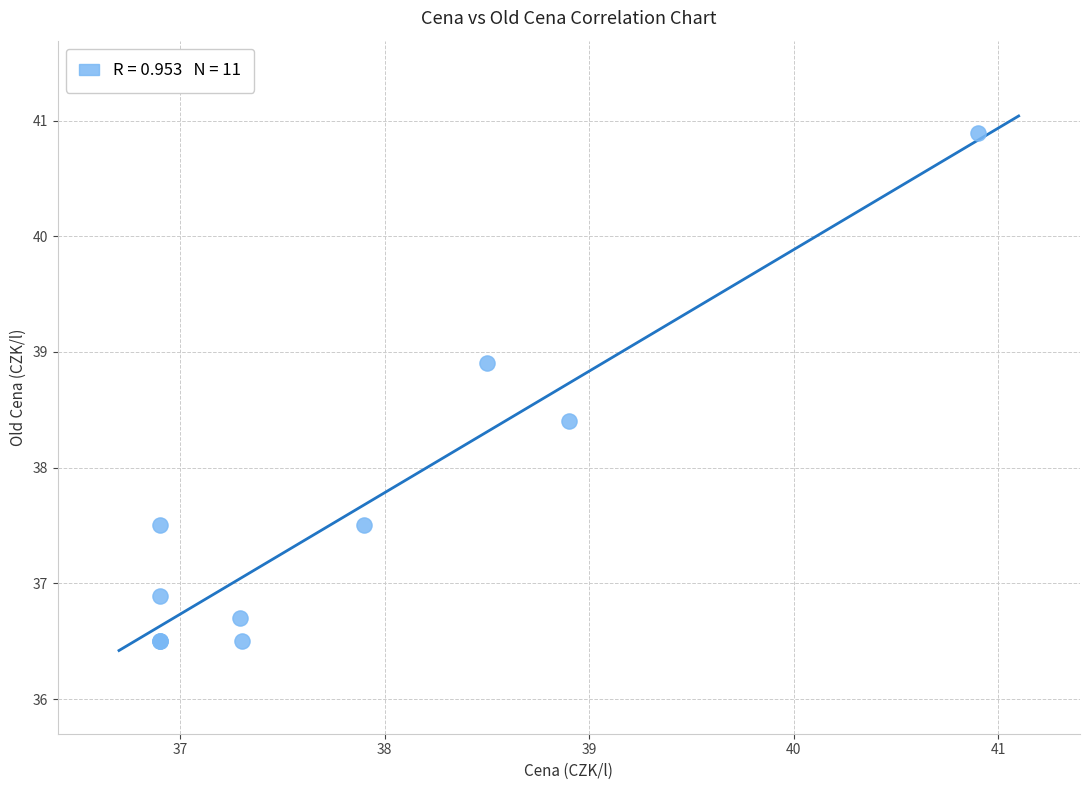

What Y value in the scatter plot is closest to 38?

38.4